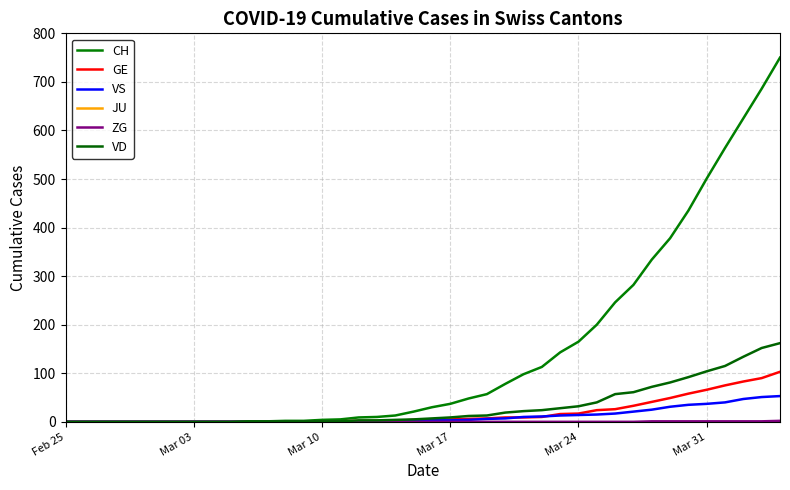

How many lines are shown in the chart?

6